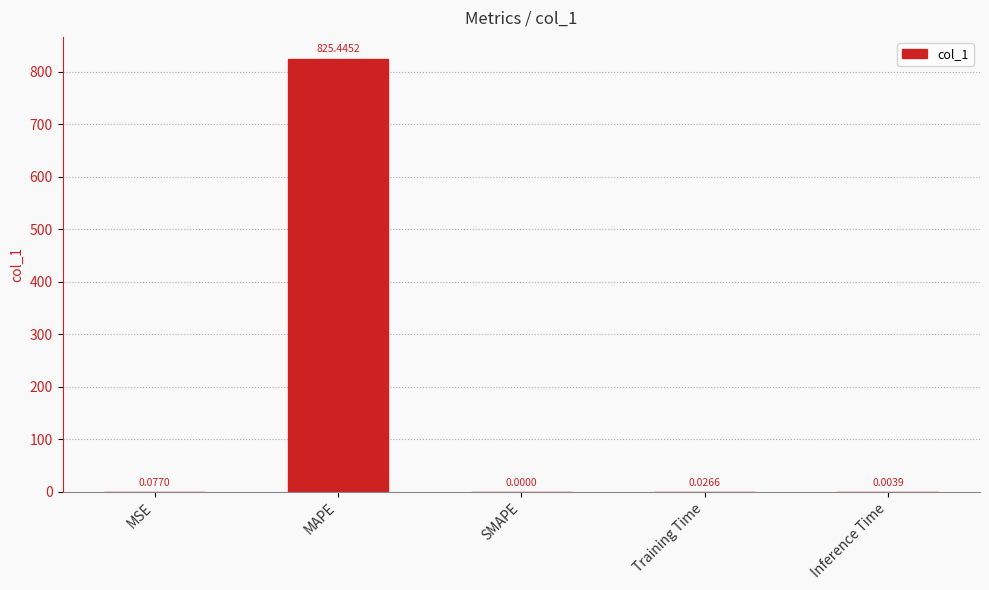

At which label is the value closest to 412?

MSE